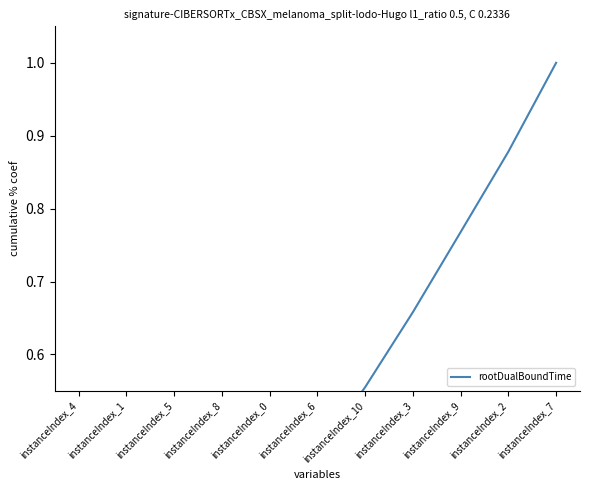

Where is the data nearest to the value 0?

instanceIndex_4